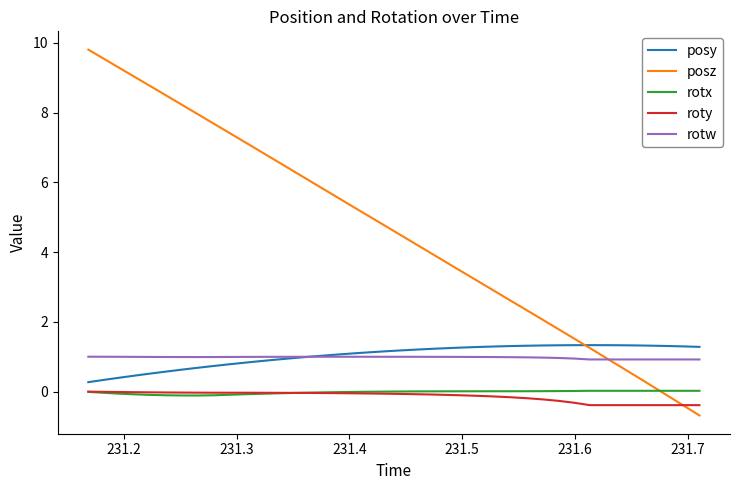

What is the greatest value displayed?

9.8